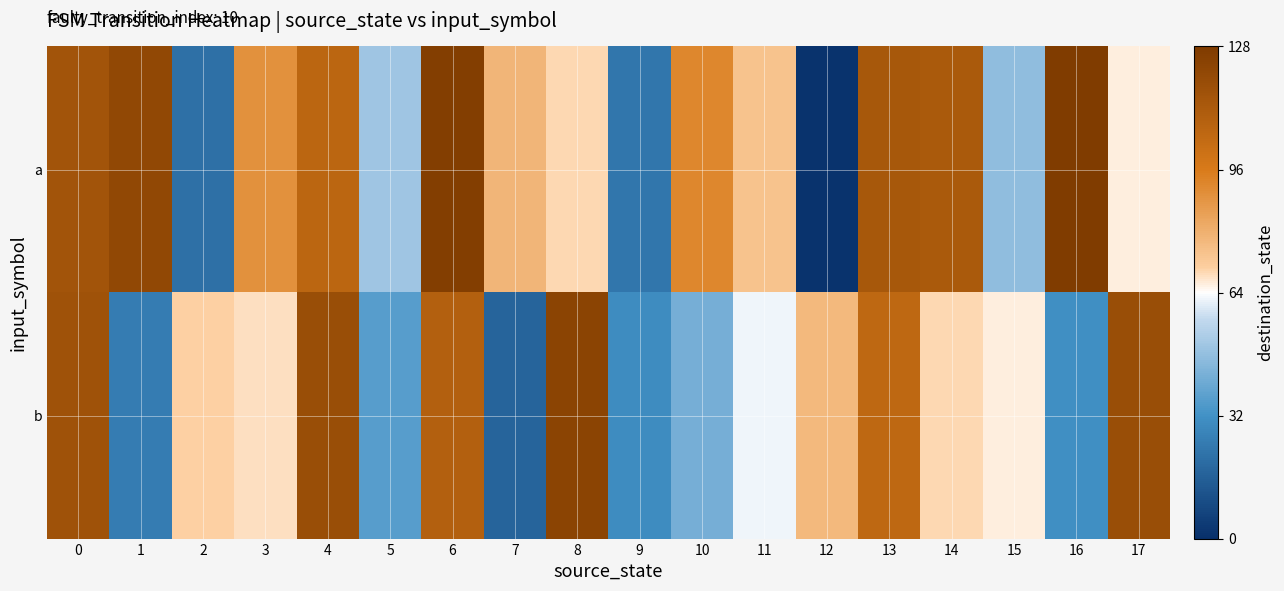

What is the total value across all series at 13?

1.4